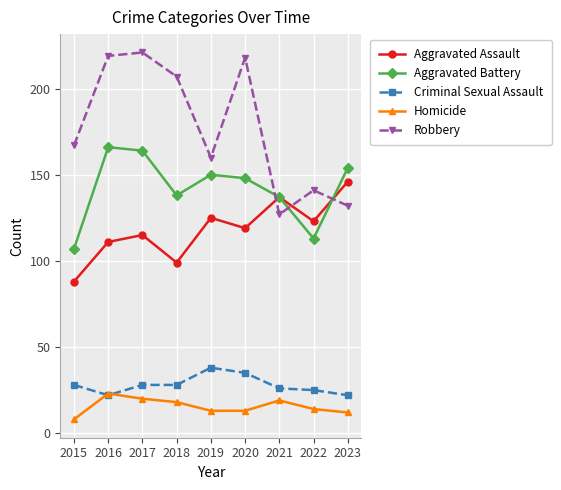

What is the value of the Aggravated Battery point at the 2nd from the left?

166